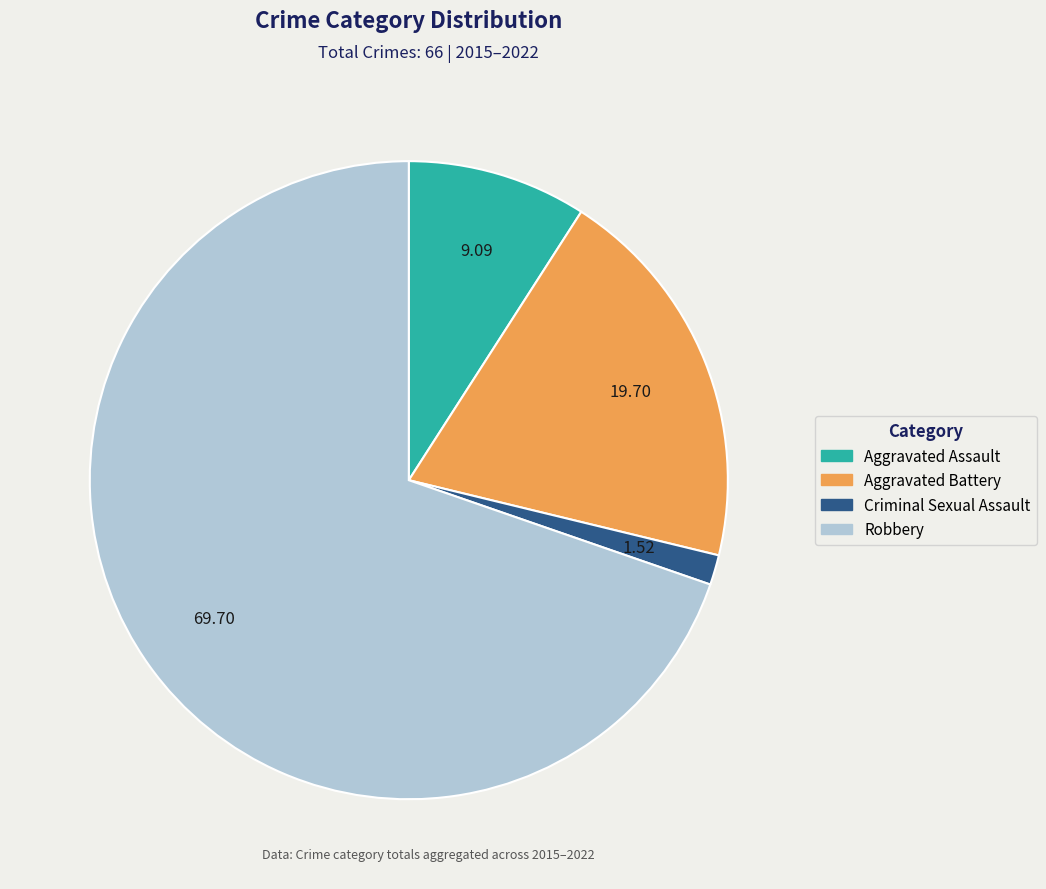

Which slice is the largest?

Robbery